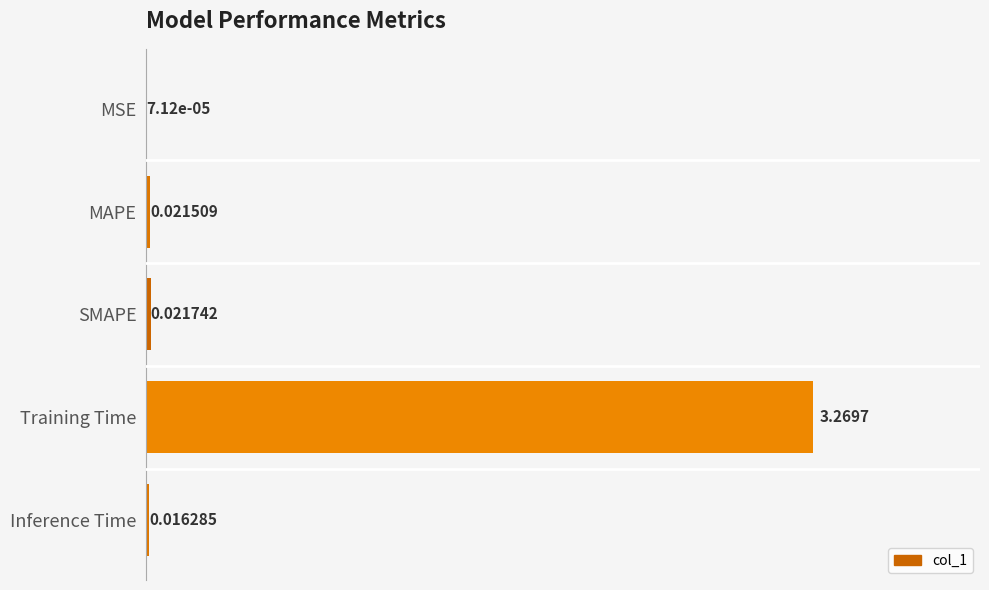

What is the average value?

0.7